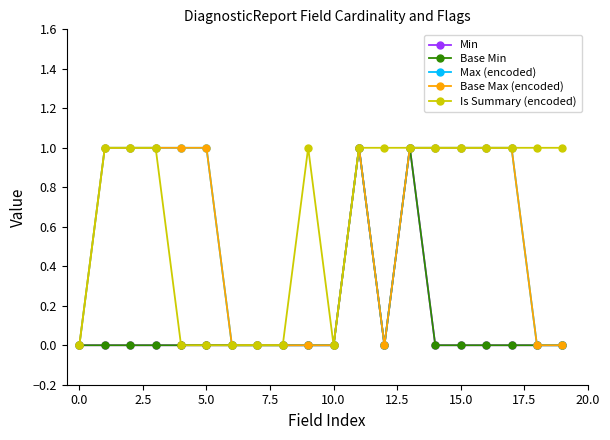

Does the chart have visible grid lines?

No